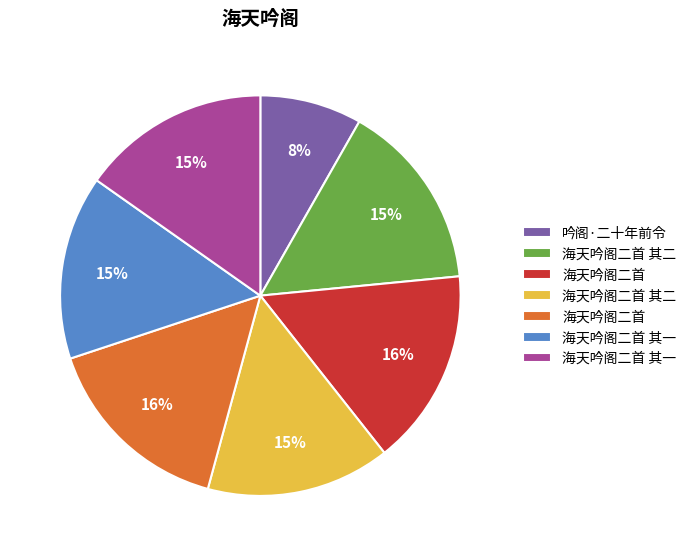

Is there any slice that represents more than half of the pie?

No